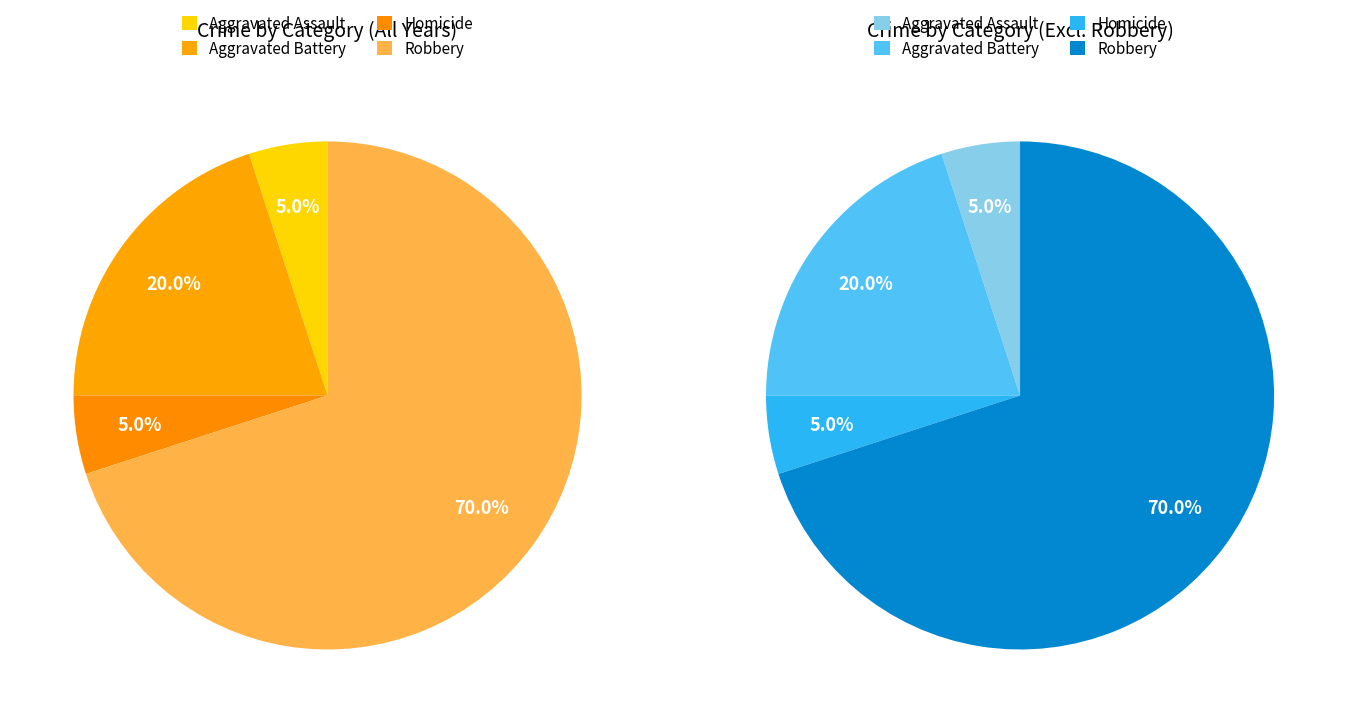

To the nearest percent, what percentage of the pie is Homicide?

5%